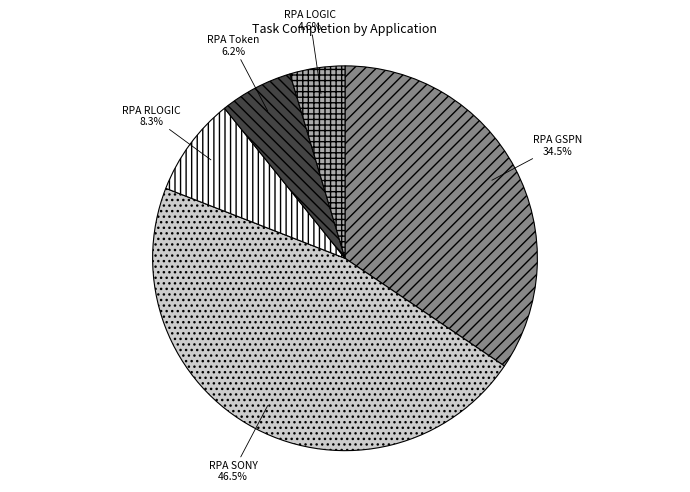

Combined, do RPA Token and RPA RLOGIC account for over 50%?

No